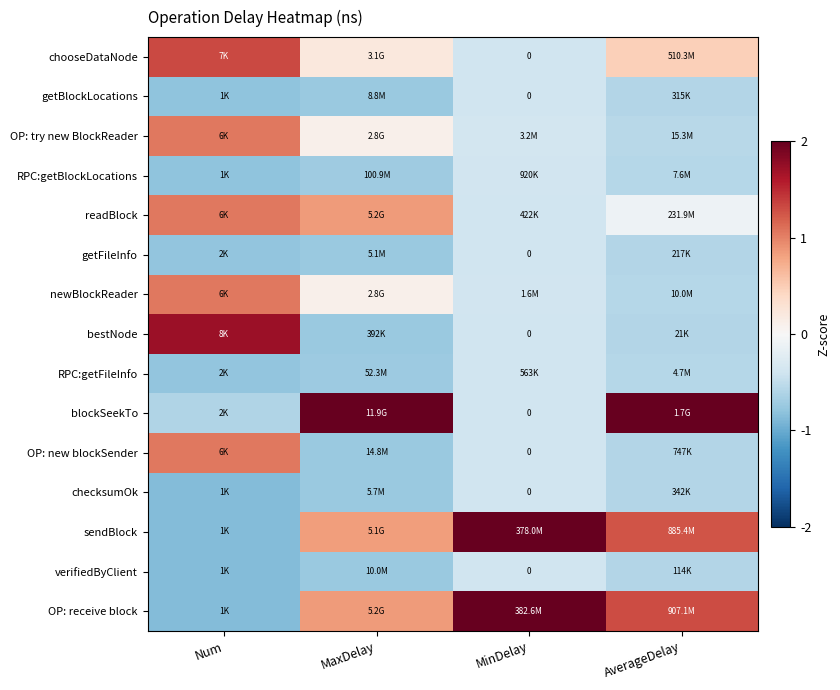

At which label does OP: receive block first exceed 1?

MinDelay